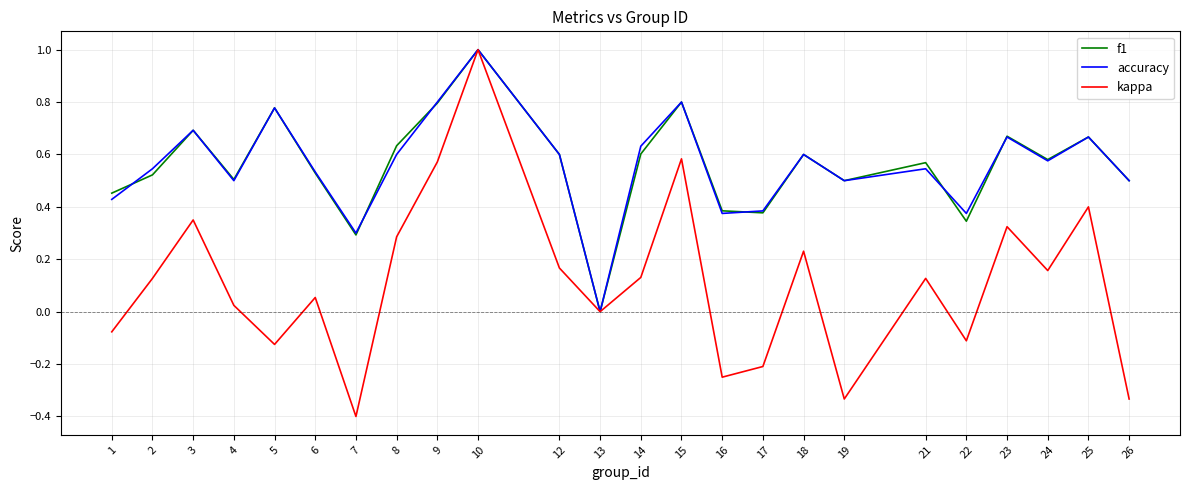

What is the maximum value for kappa?

1.0